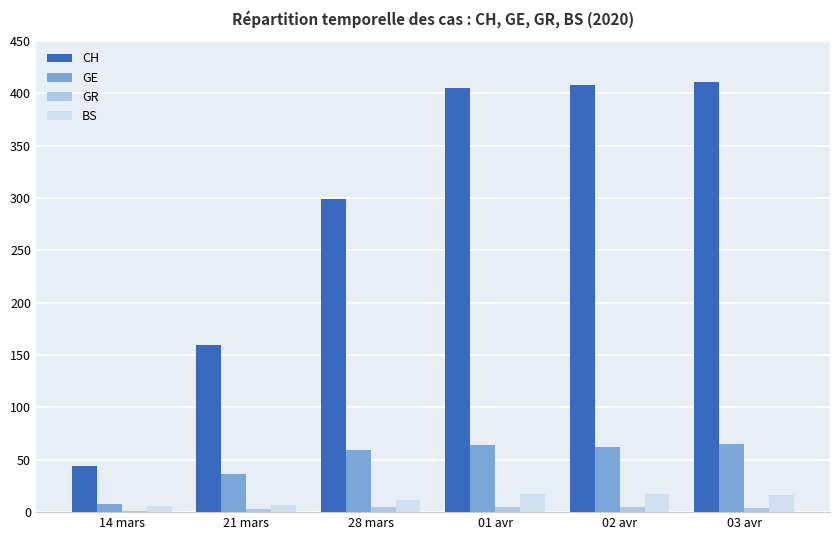

What is the greatest value displayed?

411